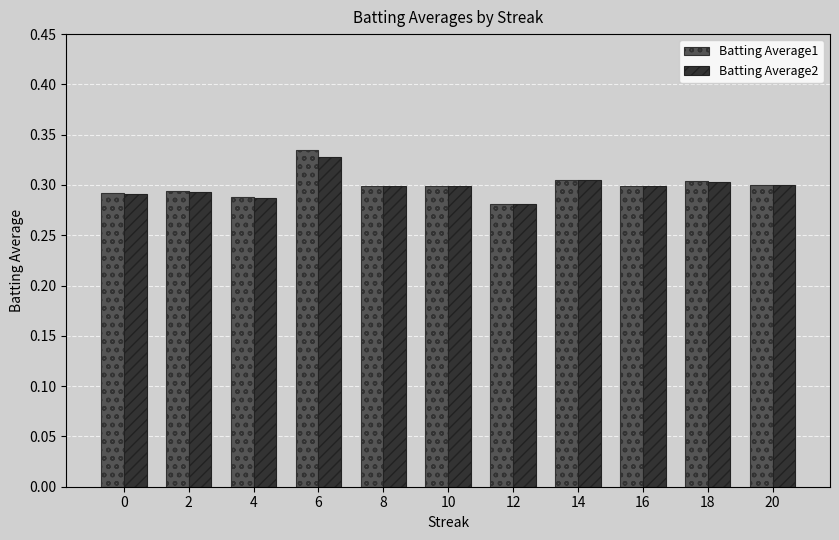

Which series has the largest range (max minus min)?

Batting Average1